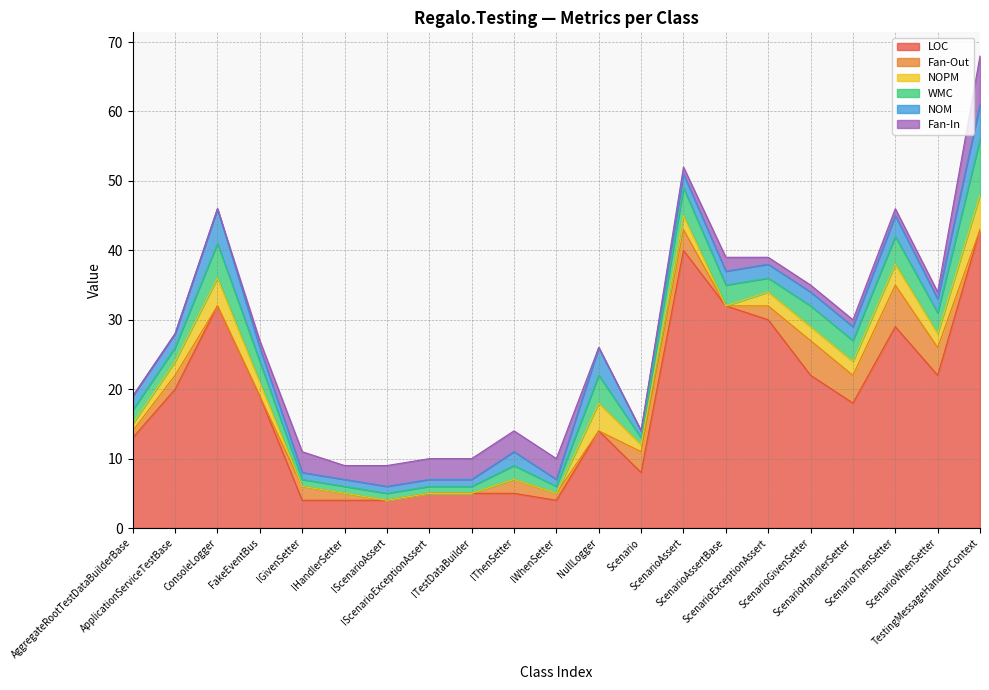

Between IGivenSetter and ScenarioAssert, which is larger?

ScenarioAssert